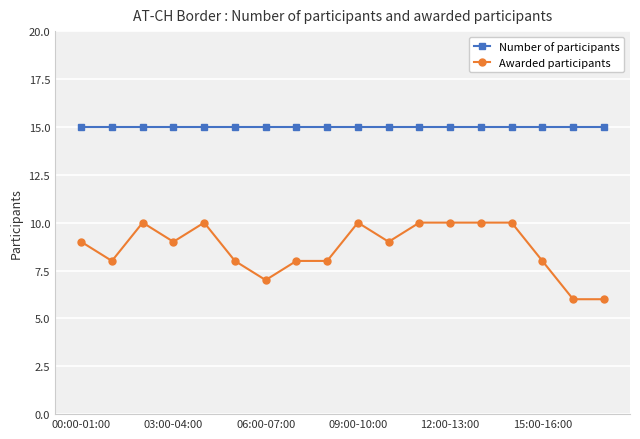

List the series in order of their peak value, highest first.

Number of participants, Awarded participants